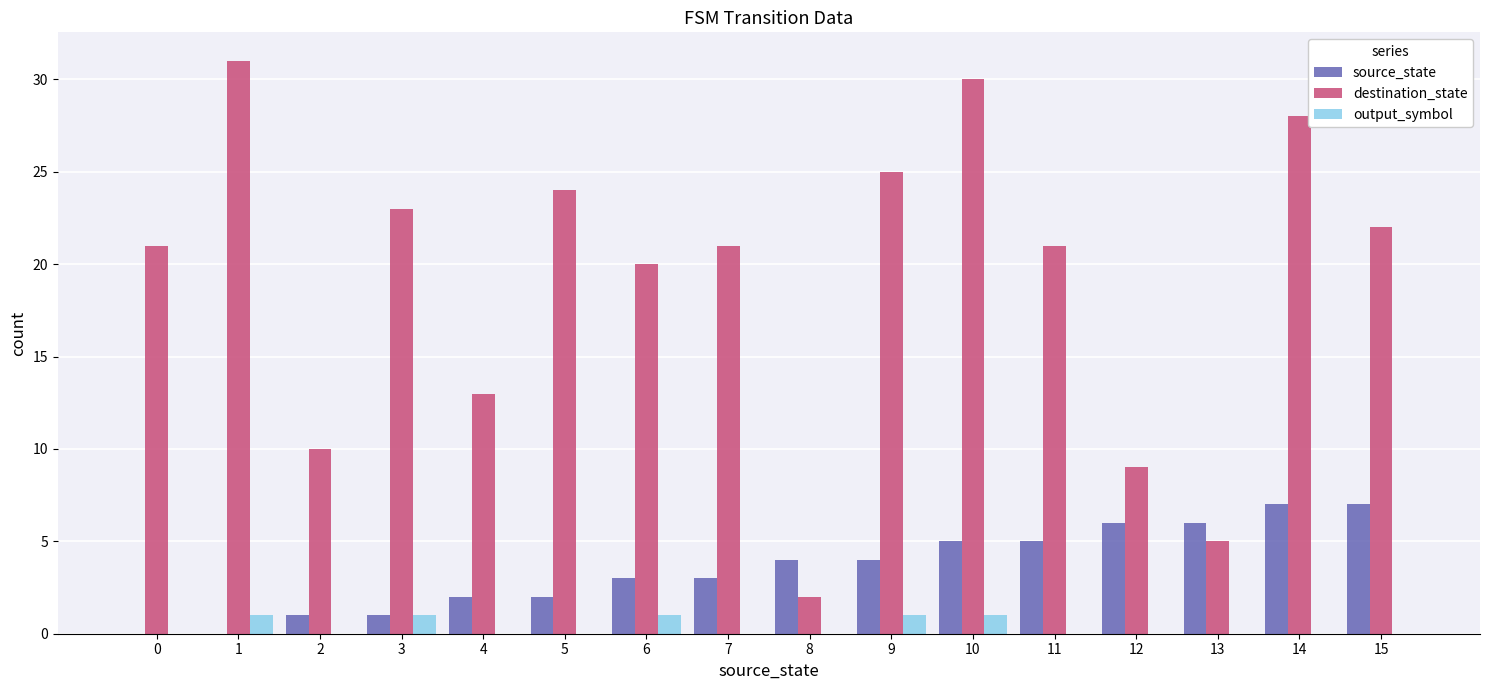

Is it true that output_symbol equals 0 at 8?

True